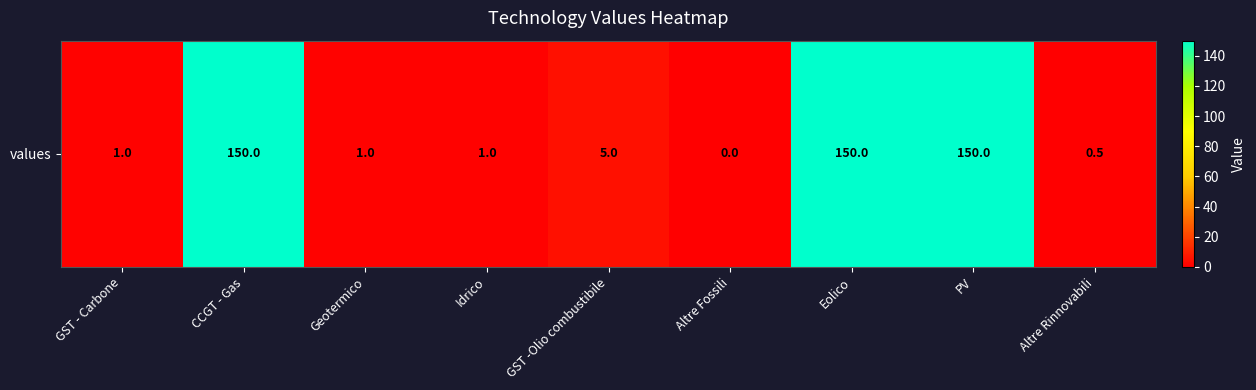

Reading right to left, list all the values displayed in this chart.

0.5	150.0	150.0	0.0	5.0	1.0	1.0	150.0	1.0